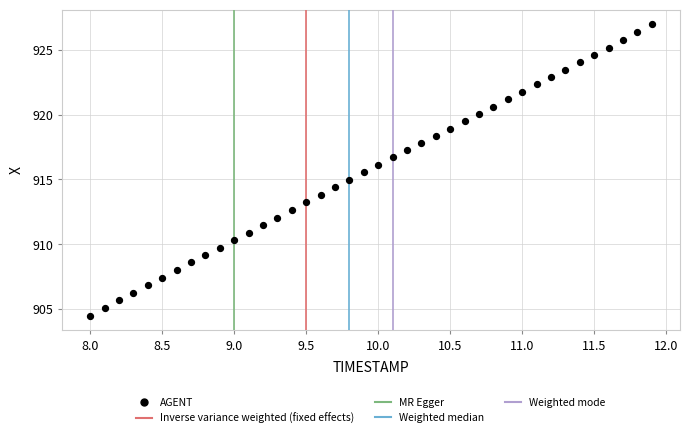

What is the range of X values (max minus min)?

3.9